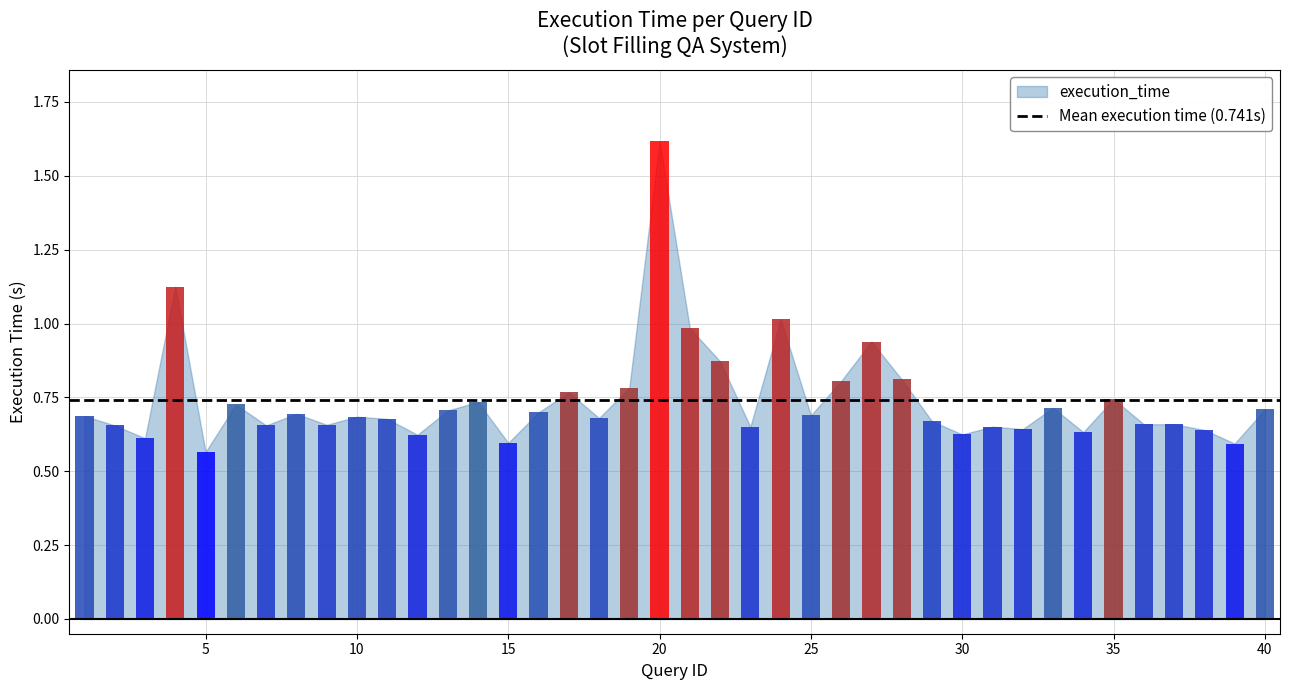

Is it true that the value at 15 is 0.4?

False